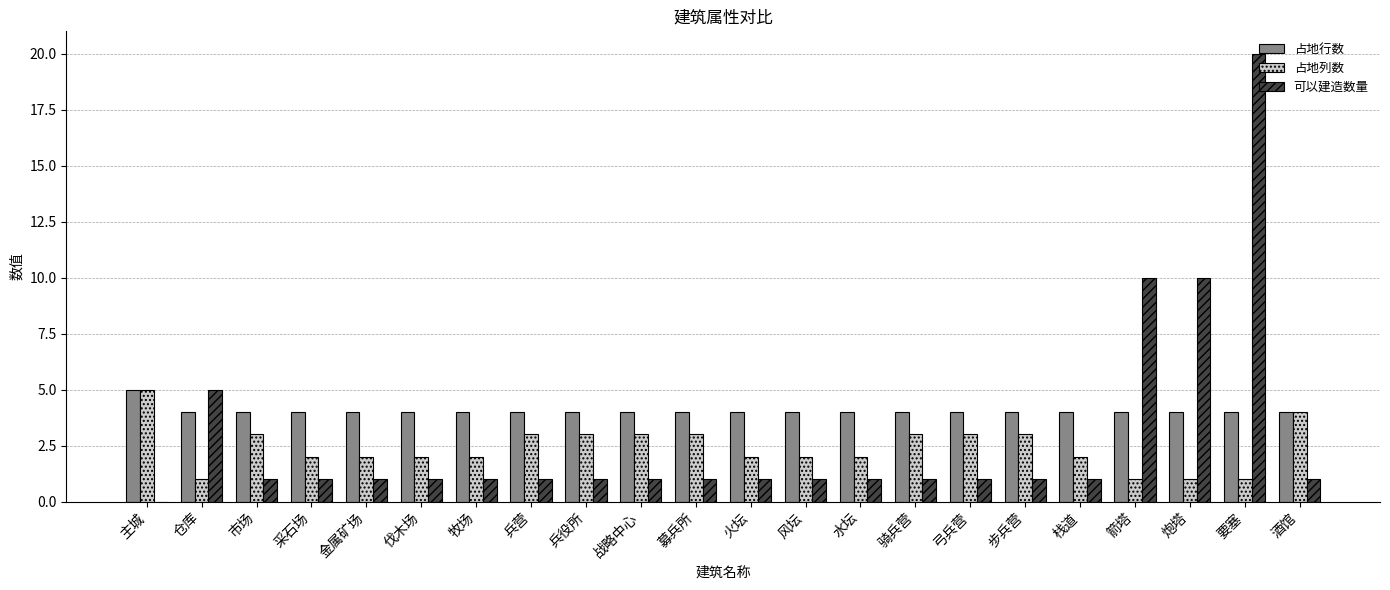

What is the sum of all 可以建造数量 values?

62